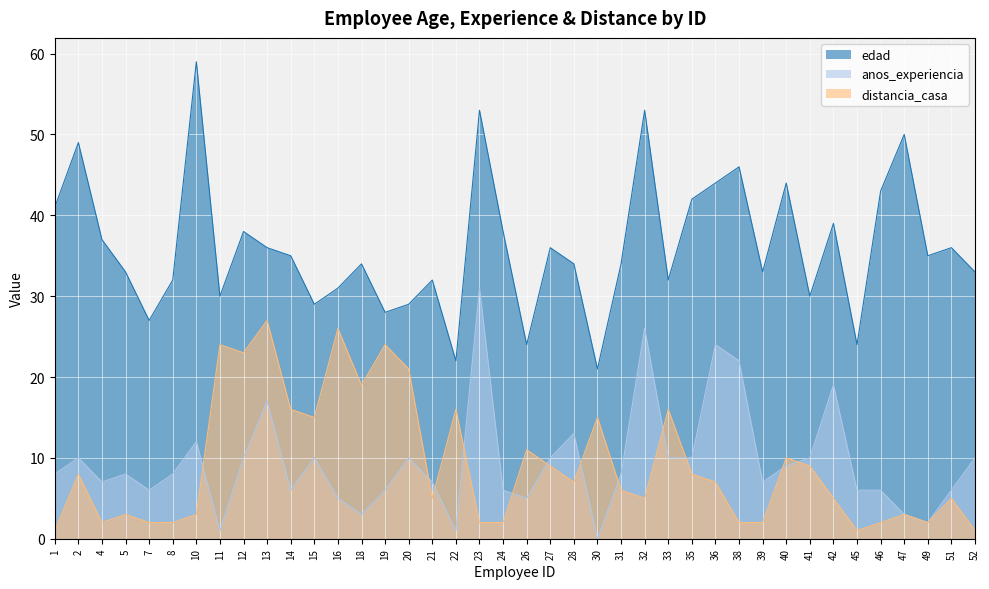

Where does the edad series first go above 35?

1